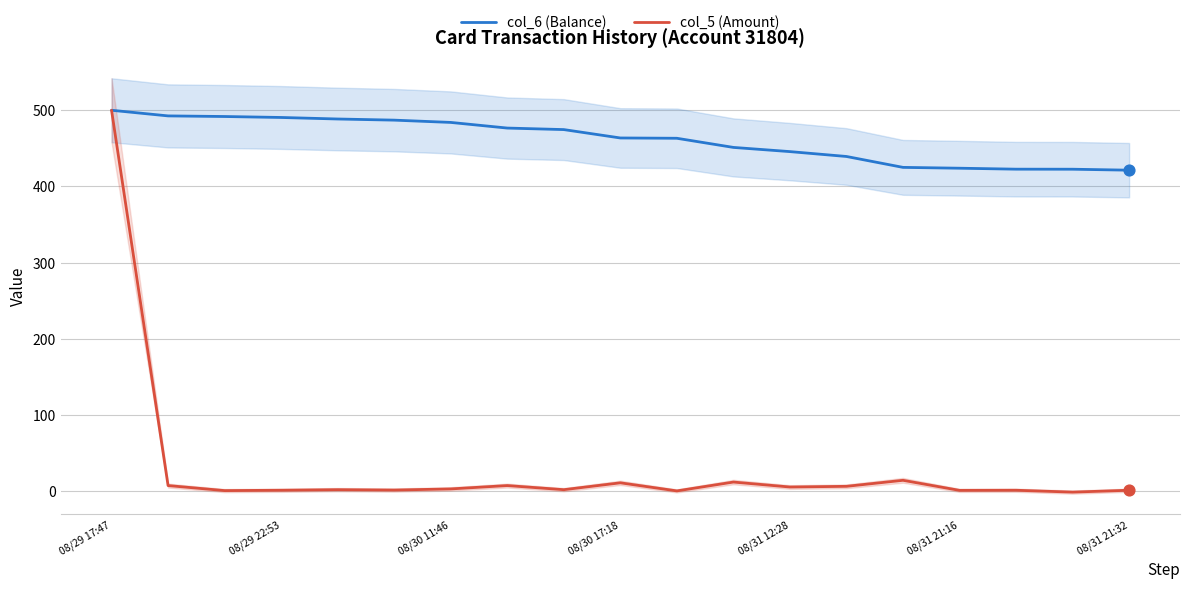

At how many categories does at least one series exceed 221?

19